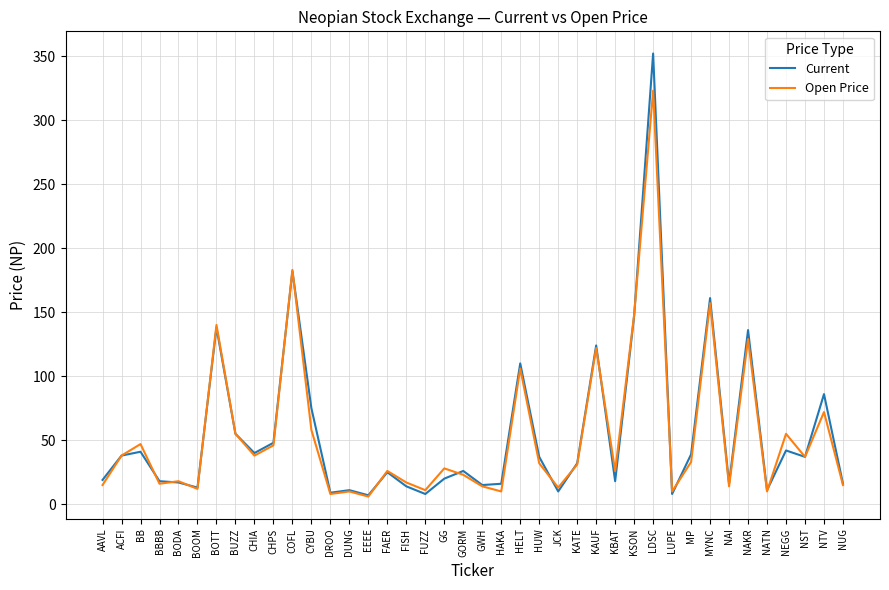

At which category is the sum across all series the highest?

LDSC